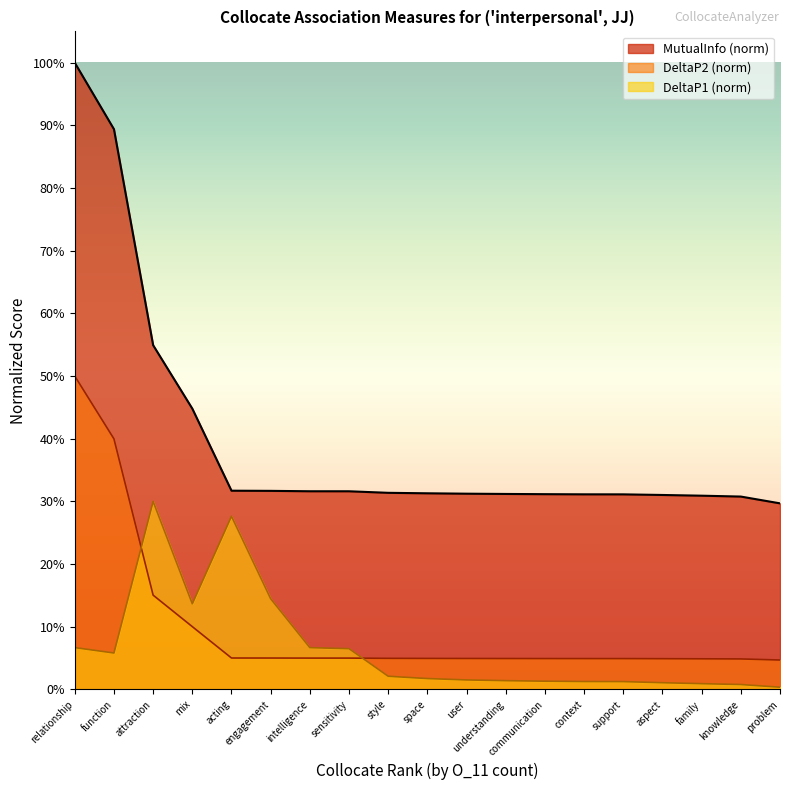

Is it true that DeltaP1 equals 0.3 at acting?

True